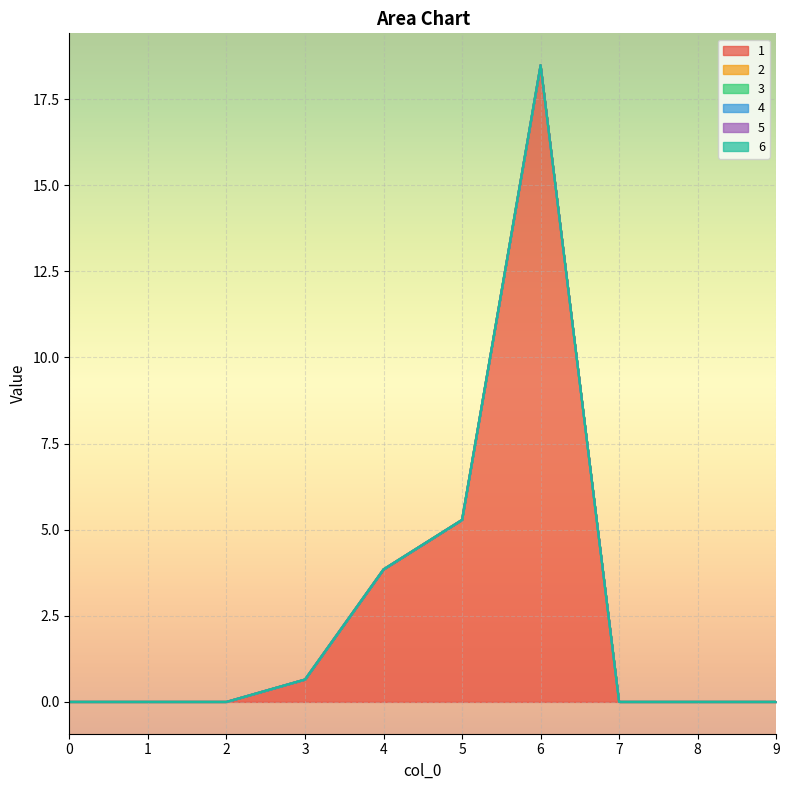

Reading left to right, extract all data points from this chart.

1: 0.0	0.0	0.0	0.6	3.8	5.3	18.5	0.0	0.0	0.0
2: 0.0	0.0	0.0	0.0	0.0	0.0	0.0	0.0	0.0	0.0
3: 0.0	0.0	0.0	0.0	0.0	0.0	0.0	0.0	0.0	0.0
4: 0.0	0.0	0.0	0.0	0.0	0.0	0.0	0.0	0.0	0.0
5: 0.0	0.0	0.0	0.0	0.0	0.0	0.0	0.0	0.0	0.0
6: 0.0	0.0	0.0	0.0	0.0	0.0	0.0	0.0	0.0	0.0